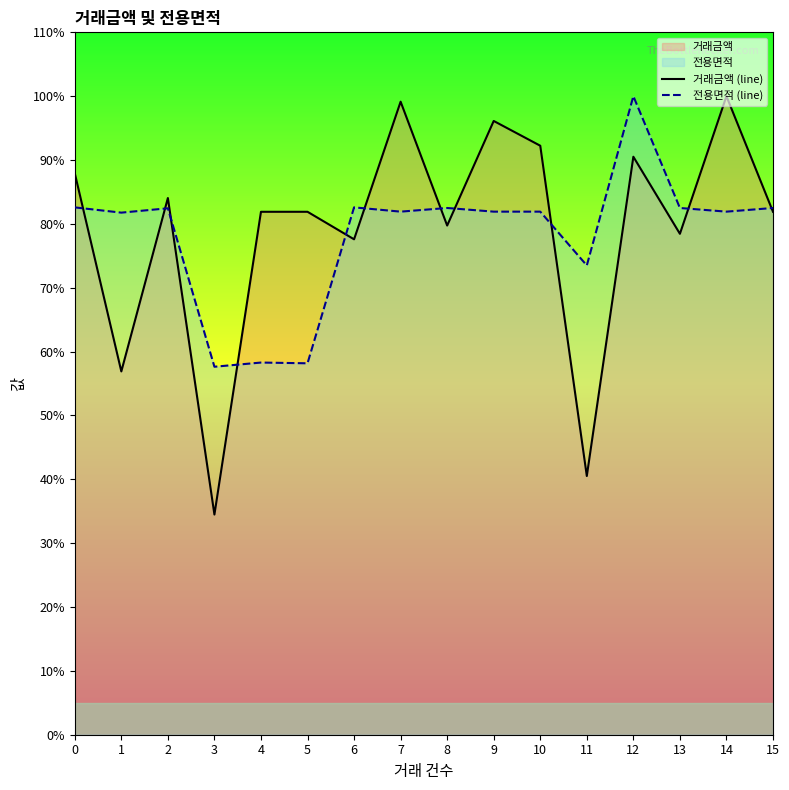

What is the total value across all series at 4?

140.2